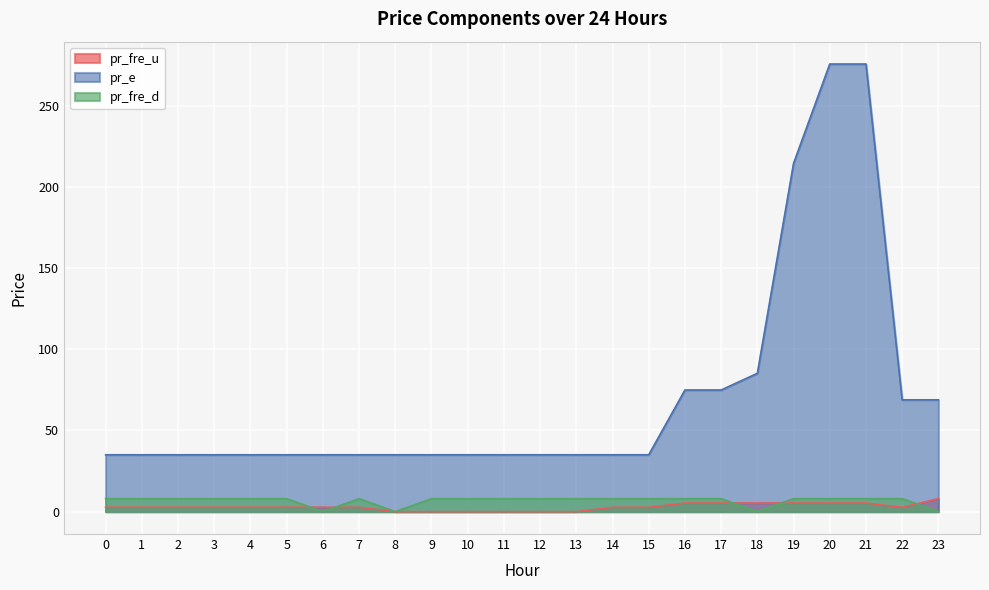

Is the value of pr_fre_u at 2 greater than the value of pr_e at 3?

No